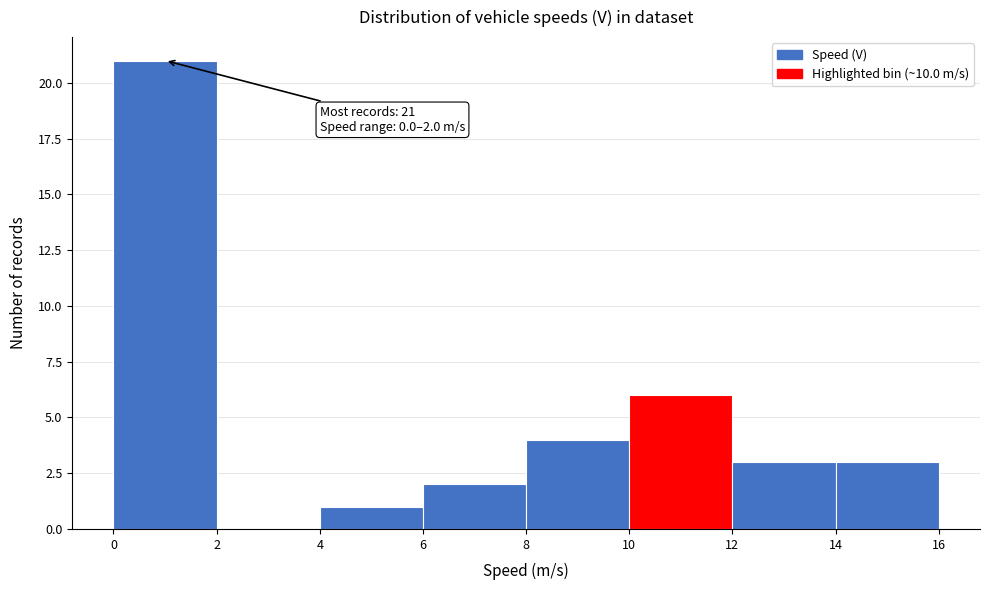

Over which range of the x-axis is the bar tallest?

0 to 2